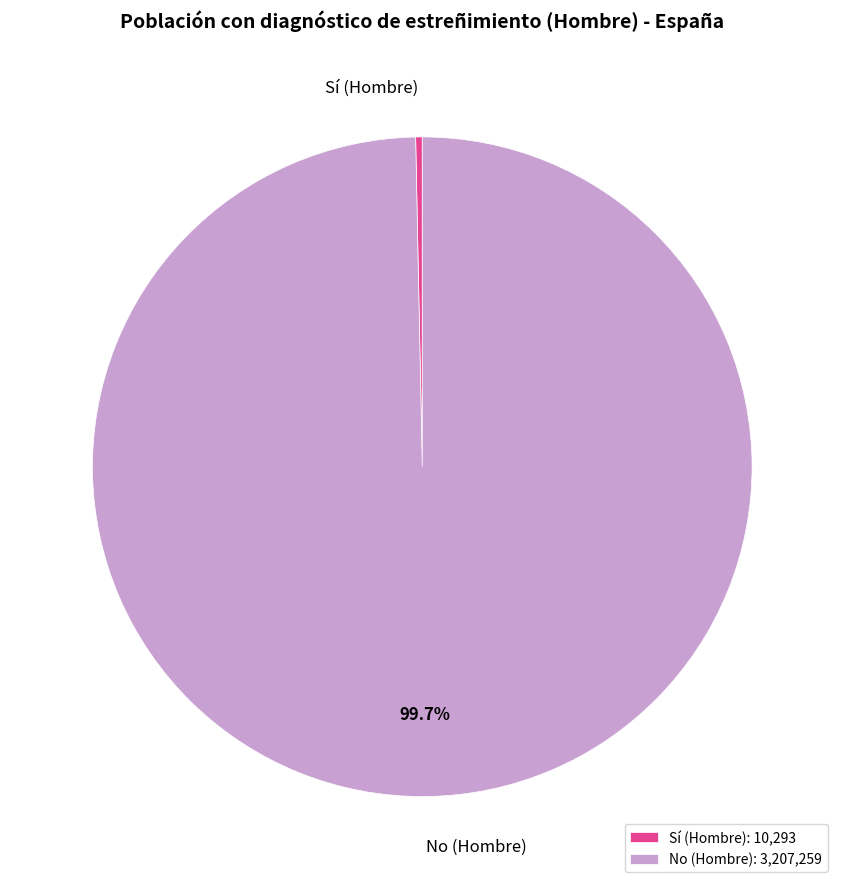

What portion of the pie excludes No (Hombre)?

0.3%